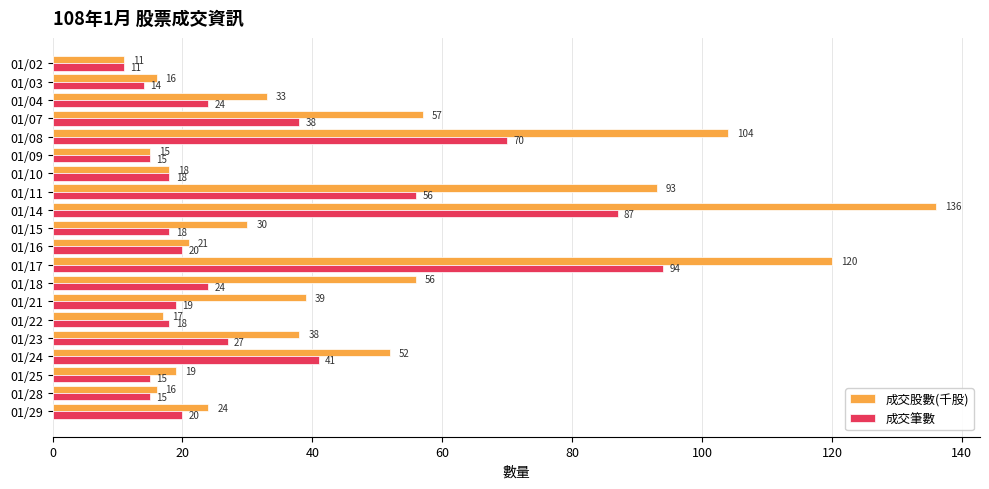

At which label is 成交筆數 closest to 52?

01/11